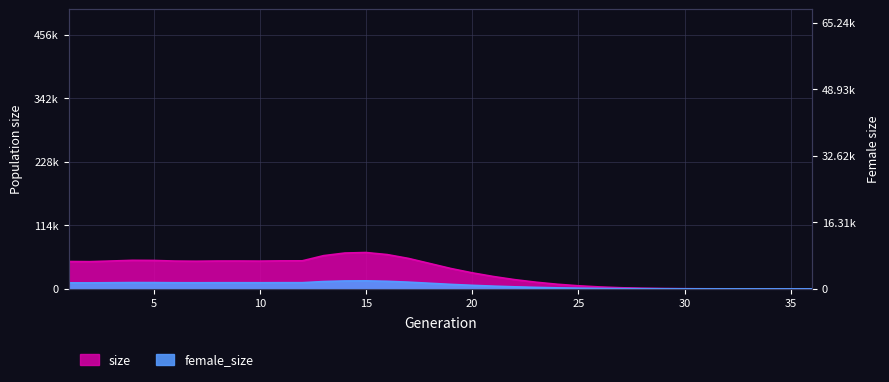

What is the difference between the values at 19 and 14?

27811